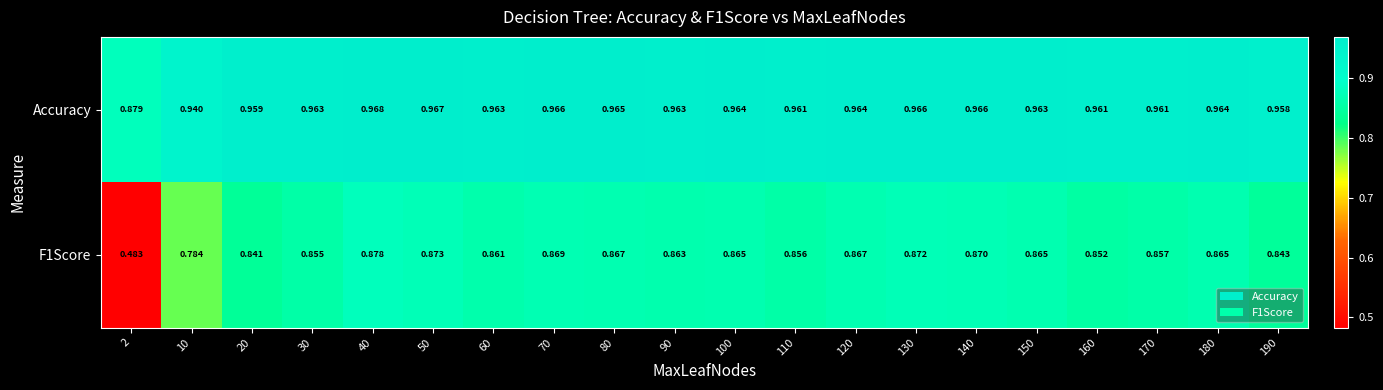

Which series has the largest total across all categories?

Accuracy